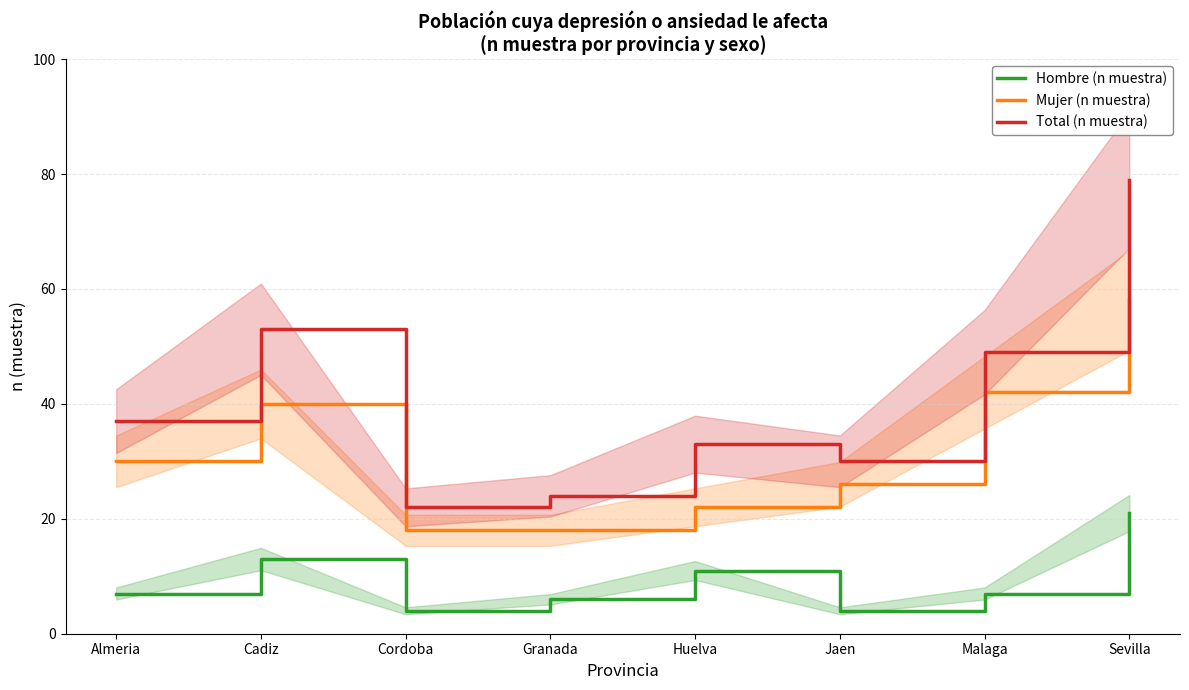

What position from the right is Cordoba?

6